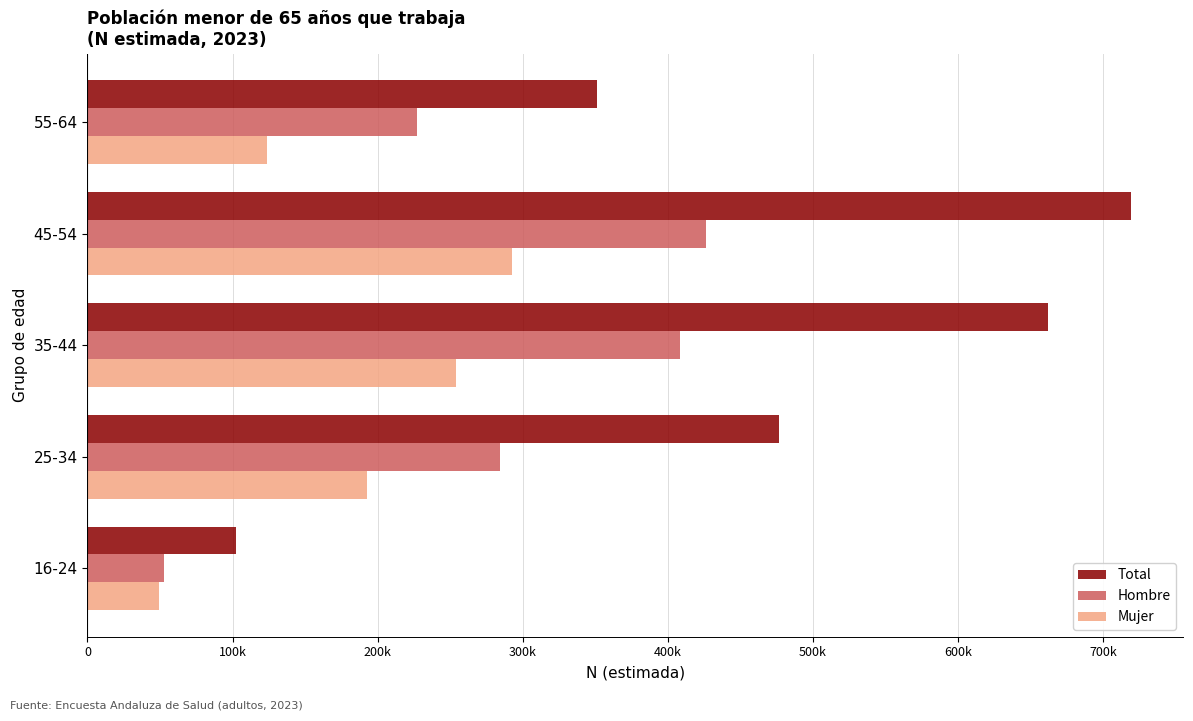

At which category is the sum across all series the highest?

45-54